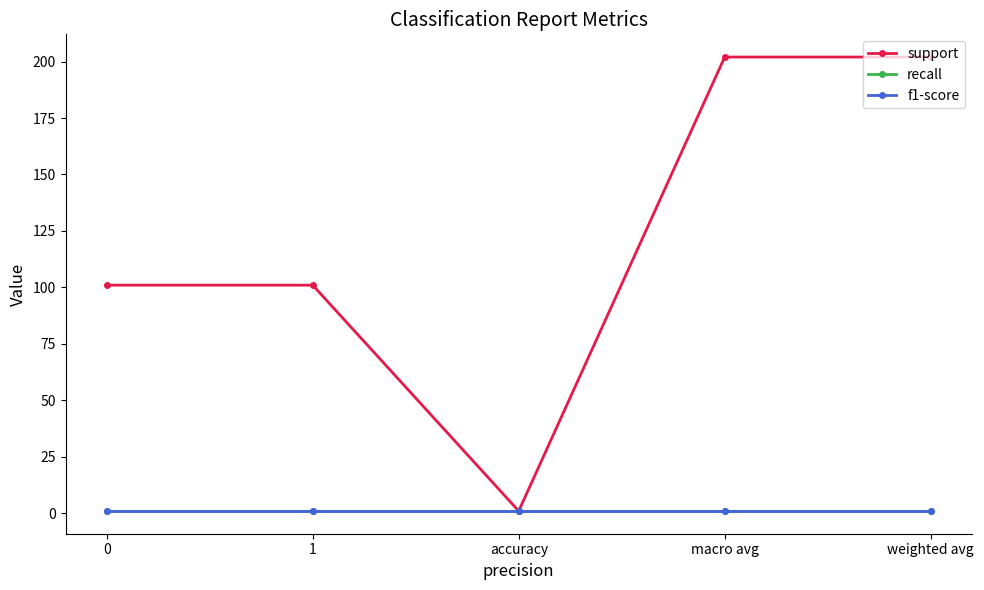

Reading right to left, transcribe all the data shown in this chart.

support: 202	202	1	101	101
recall: 1	1	1	1	1
f1-score: 1	1	1	1	1